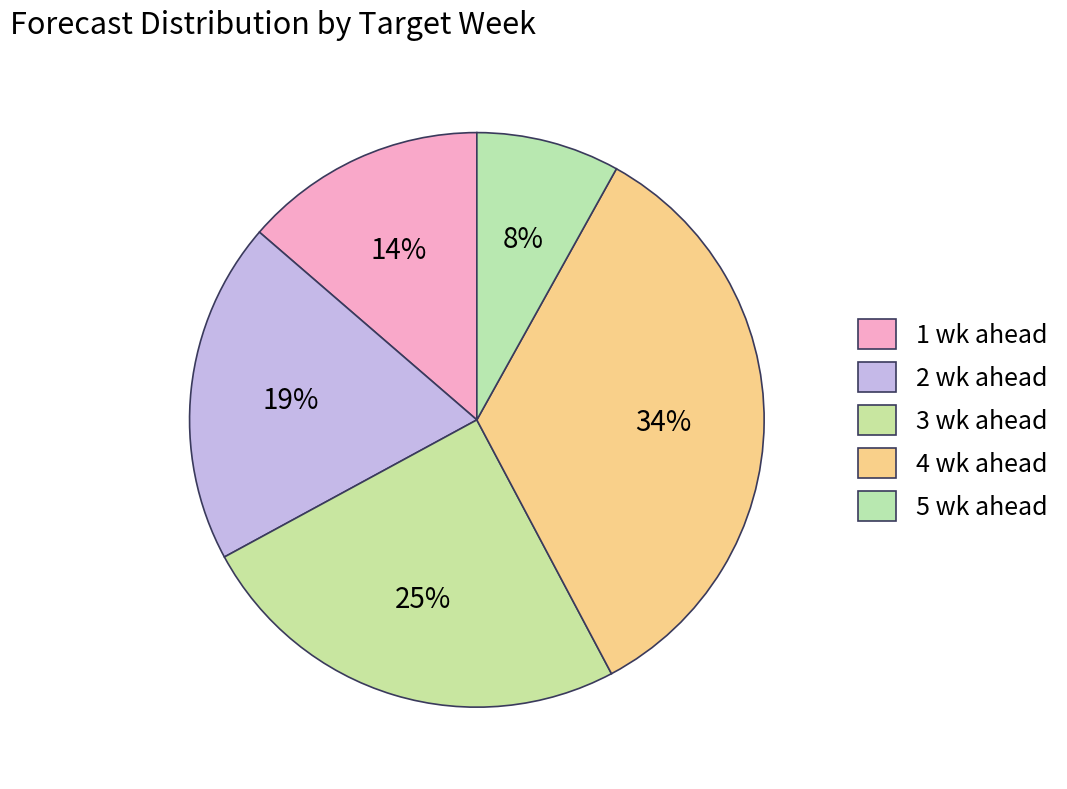

What percentage is the 4 wk ahead slice, to the nearest percent?

34%